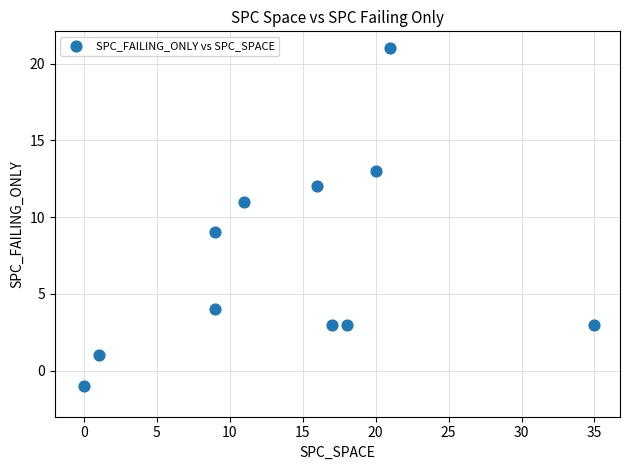

What is the range of Y values (max minus min)?

22